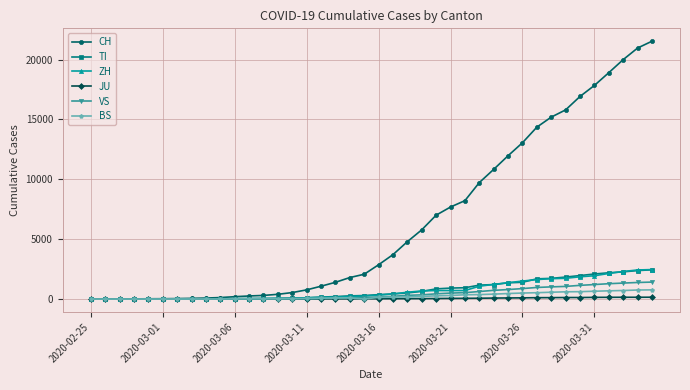

What is the greatest value displayed?

21529